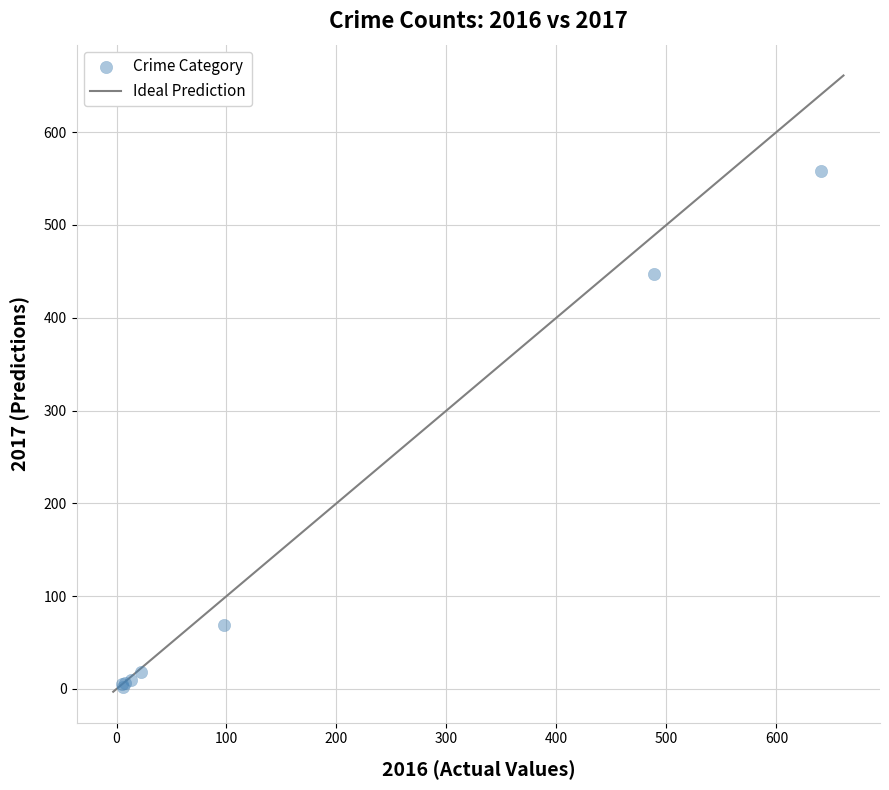

What Y value in the scatter plot is closest to 280?

447